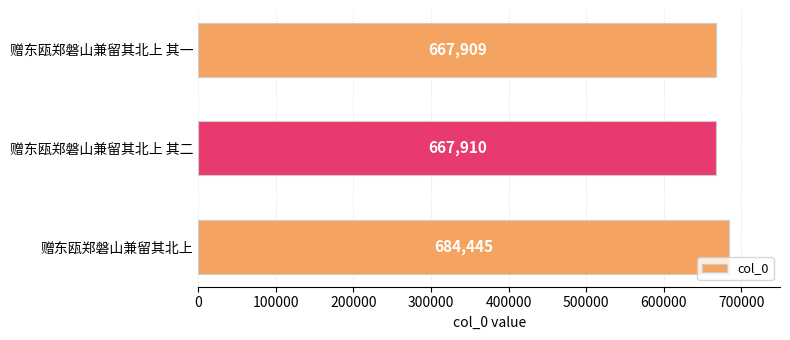

Where is the data nearest to the value 676177?

赠东瓯郑磐山兼留其北上 其二